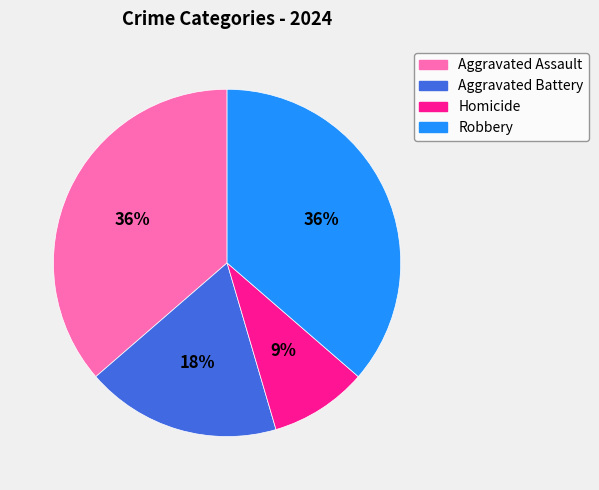

Combined, do Aggravated Assault and Aggravated Battery account for over 50%?

Yes